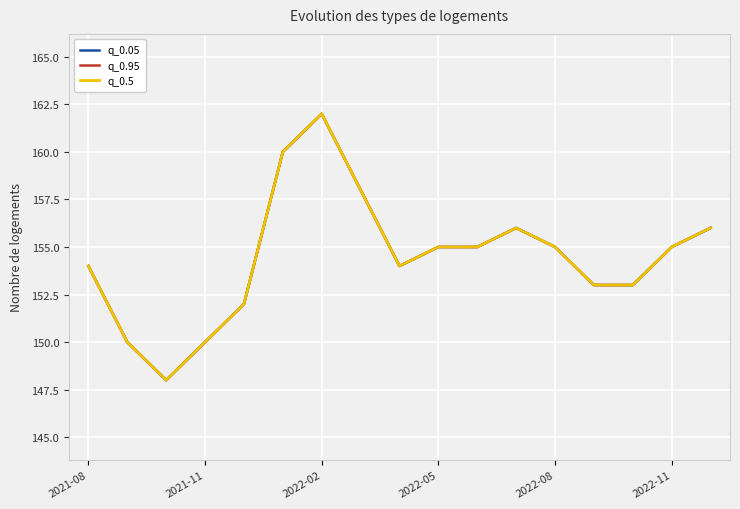

What is the difference between the maximum and minimum values in the q_0.05 series?

14